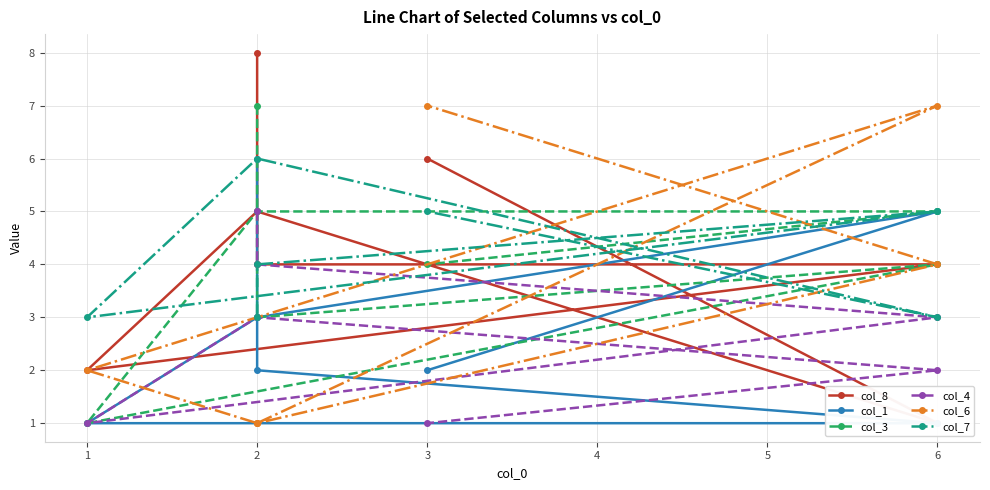

What is the sum of the col_3 values at 0 and 4?

12